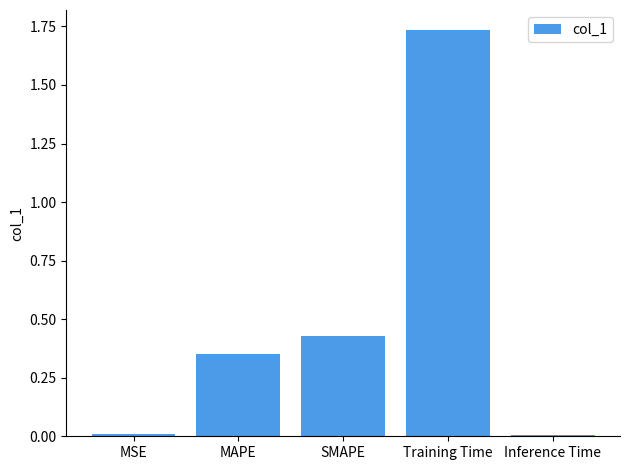

Is it true that the value at Inference Time is 0.0?

True